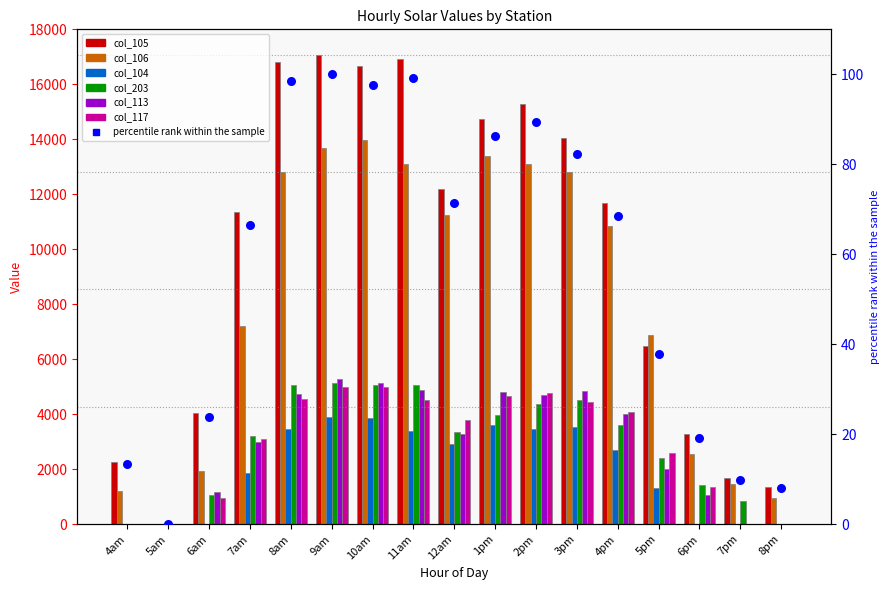

Which has a higher value, 9am or 5pm?

9am